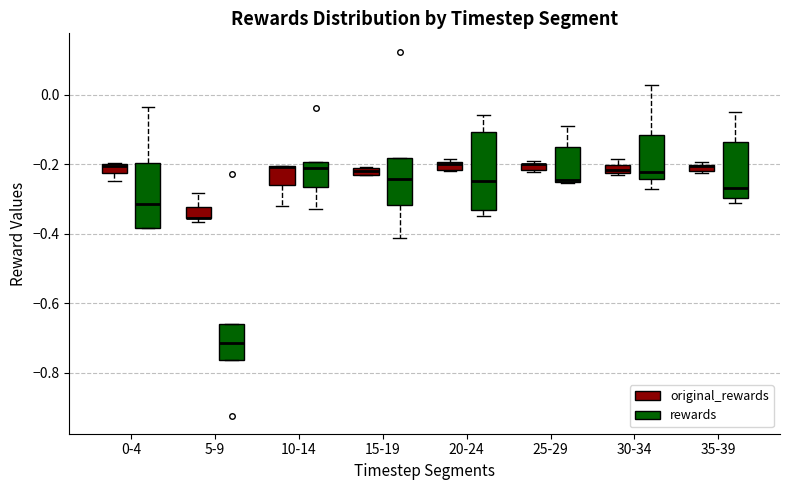

Where is the upper edge of the box for 25-29 (original_rewards) on the y-axis? The values are not printed on the chart, so give them approximately, as read against the axis.

-0.20